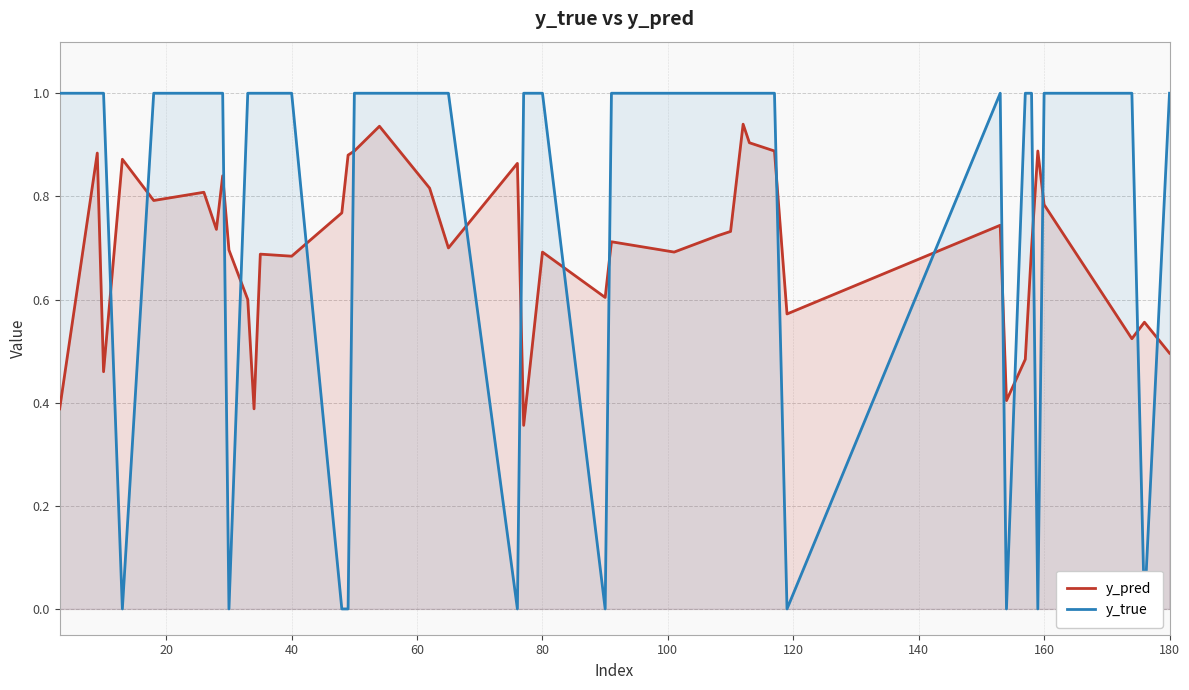

Is it true that y_pred equals 1.4 at 17?

False